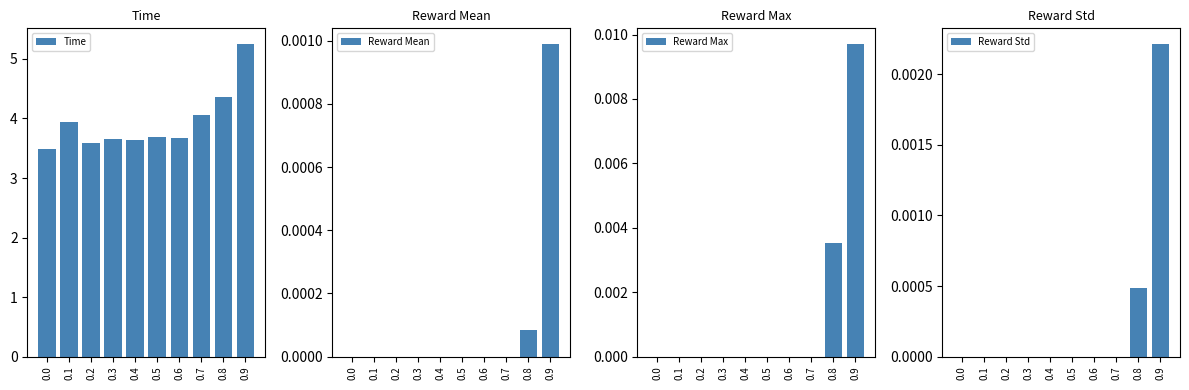

Which series has the widest spread of values?

Time